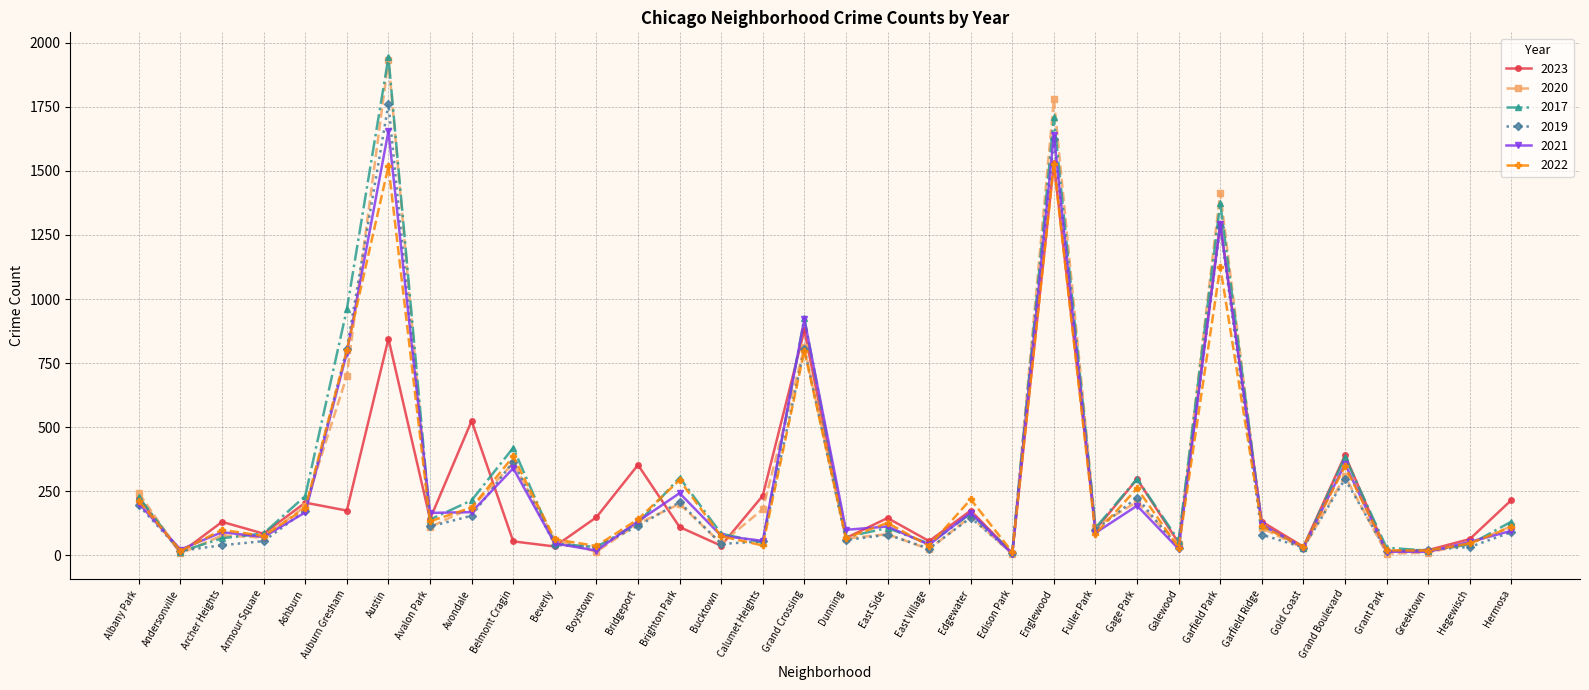

Is the value of 2023 at Garfield Park greater than the value of 2019 at Andersonville?

Yes